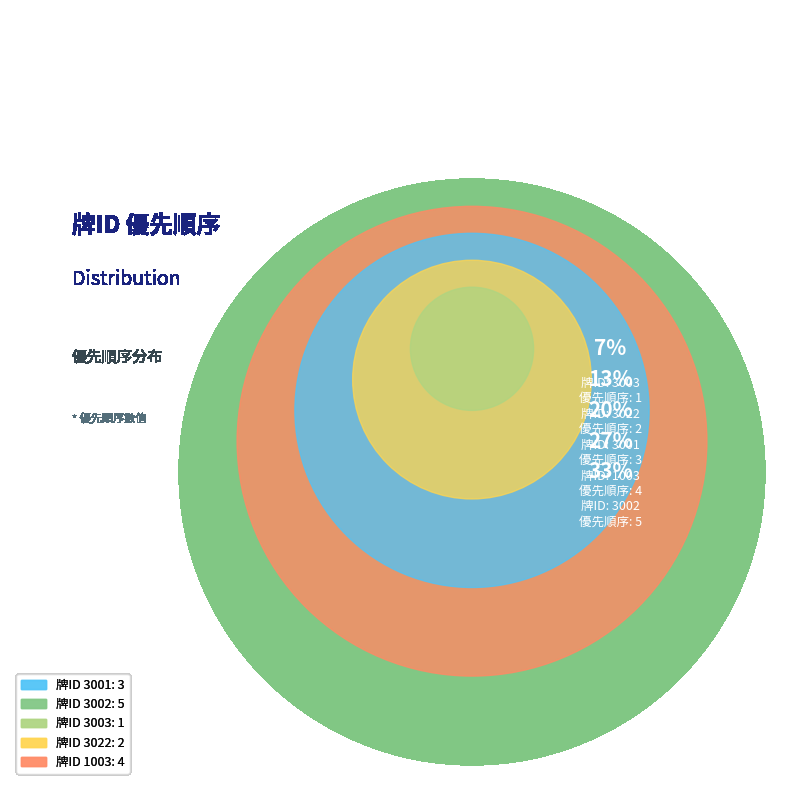

How many segments does this pie chart have?

5